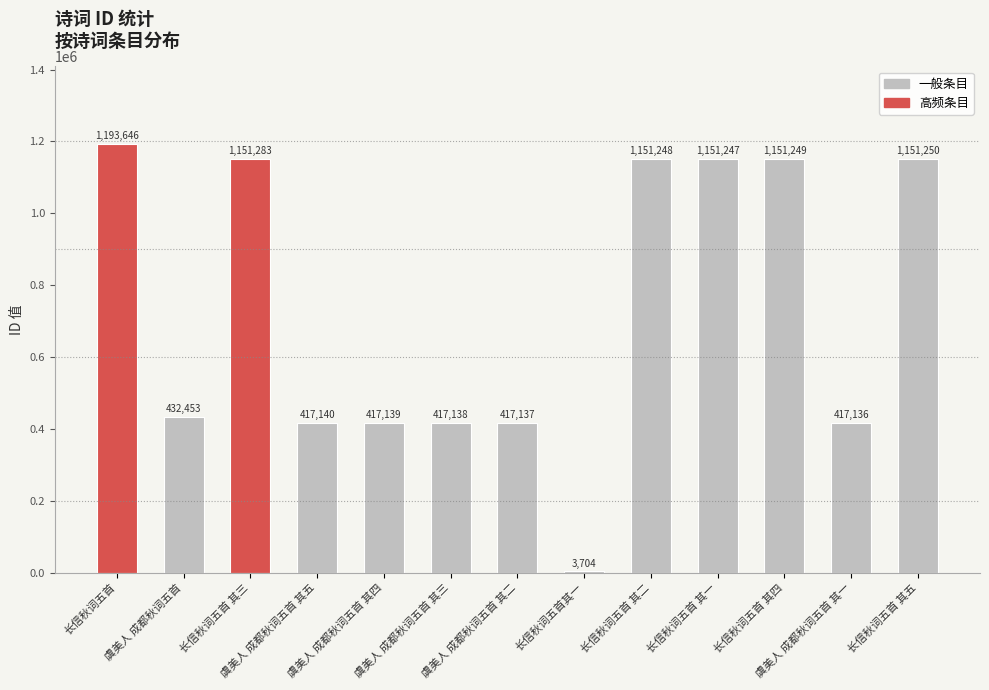

The value at 虞美人 成都秋词五首 其二 is 417137. True or false?

True